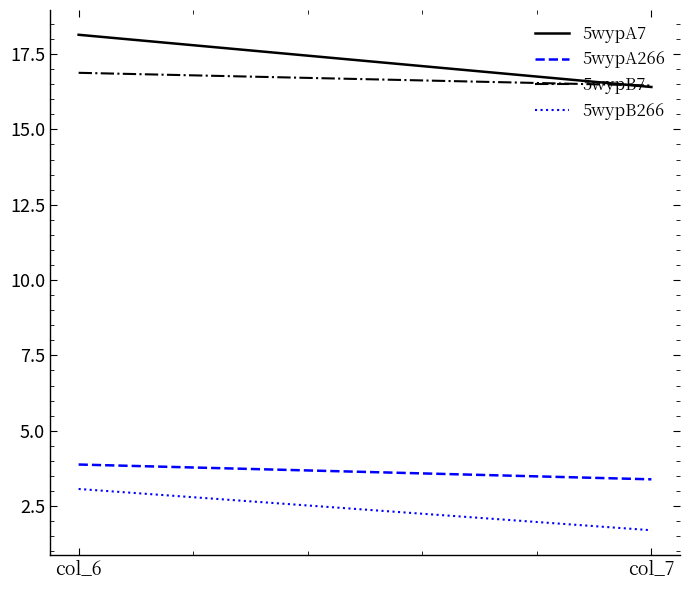

Which series has the largest total across all categories?

5wypA7